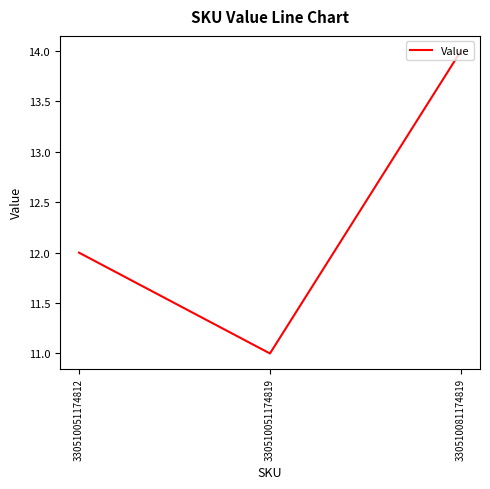

How many lines are shown in the chart?

1